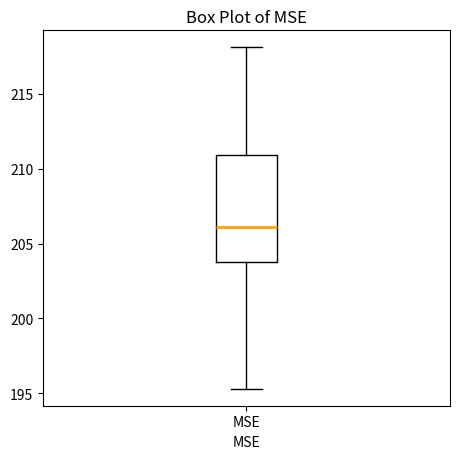

Read this box plot against the y-axis: the position of the median line, the range covered by the box, and the ends of both whiskers. The values are not printed on the chart, so give them approximately, as read against the axis.

median 206.0, box 204.0 to 211.0, whiskers 195.5 to 218.0